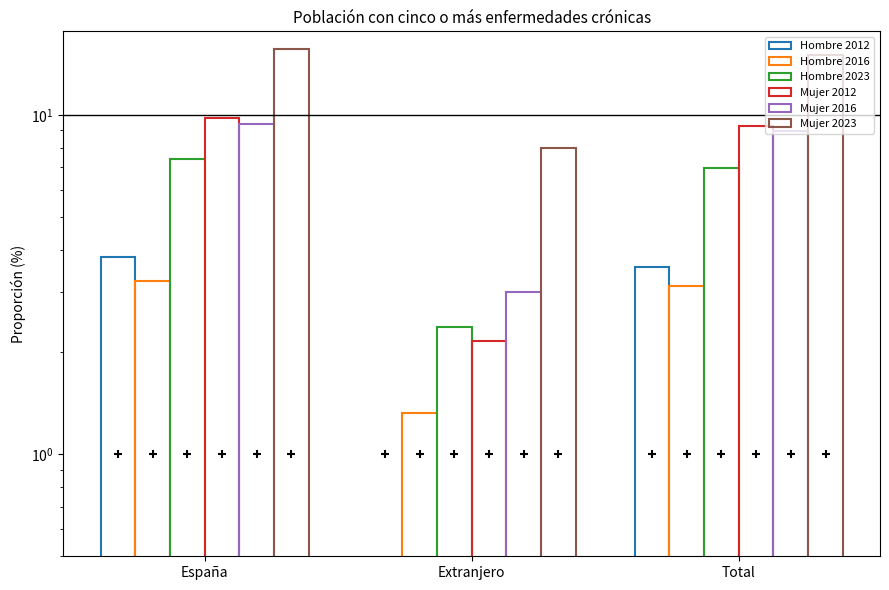

At which category is the sum across all series the highest?

España